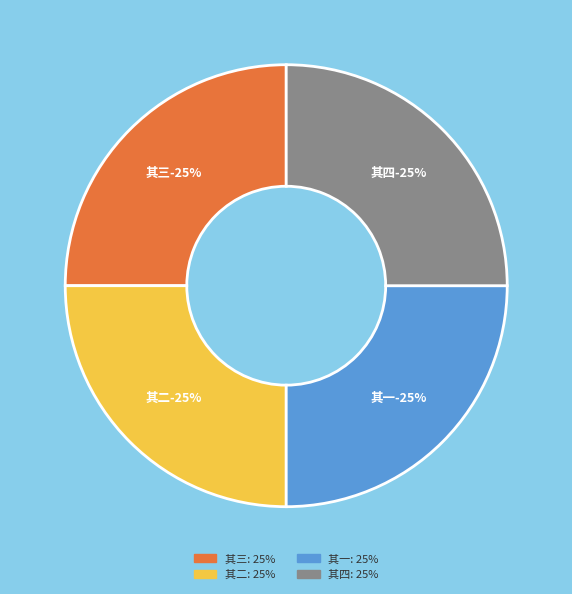

Which slice is the smallest?

西南诸土司以容美永顺为强盛连朝经其旧居赋诗以志率服 其一